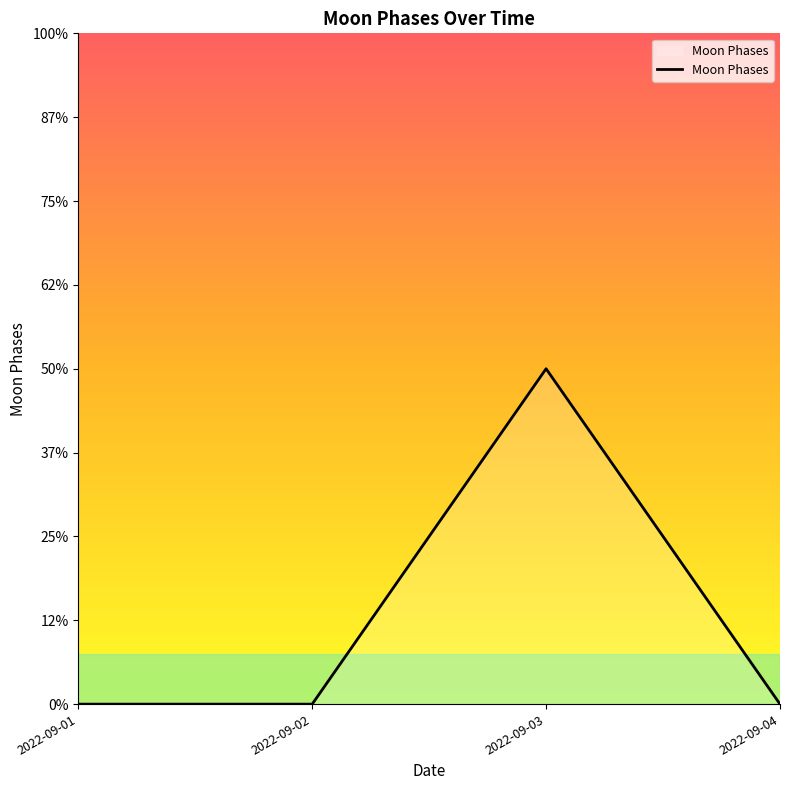

Rank the categories by value from highest to lowest.

2022-09-03, 2022-09-01, 2022-09-02, 2022-09-04